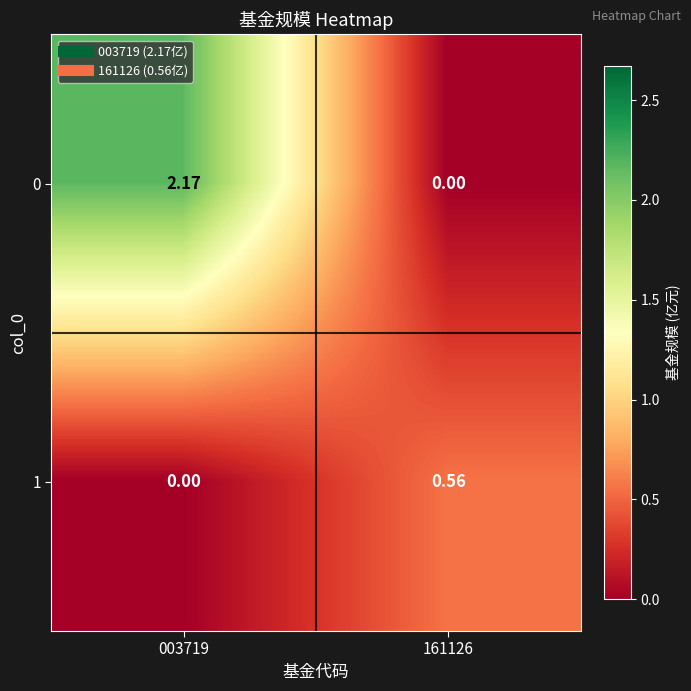

Rank the series at 161126 from highest to lowest value.

1, 0